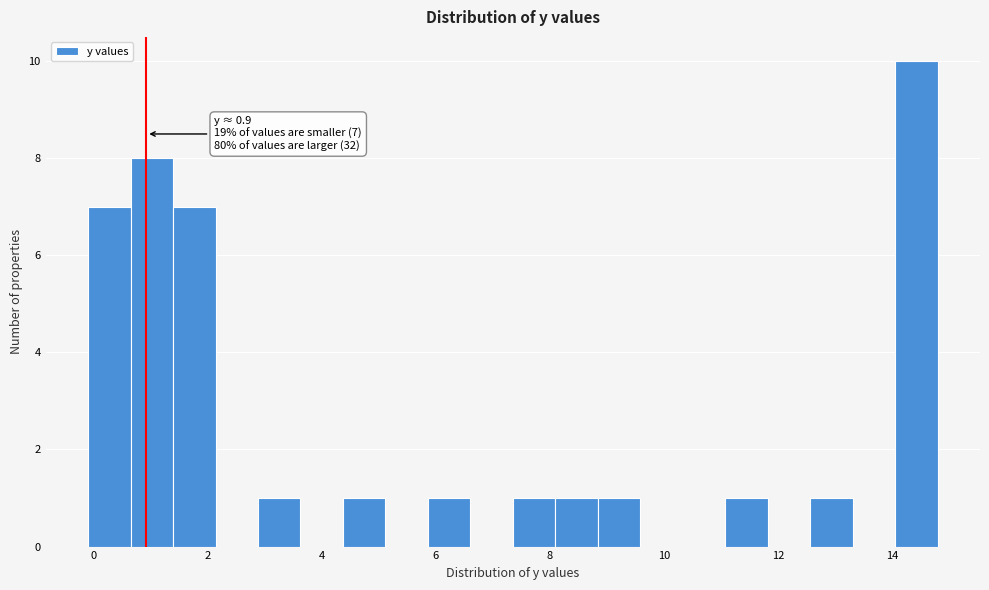

Read against the x-axis, roughly where is the centre of the tallest bar?

14.4